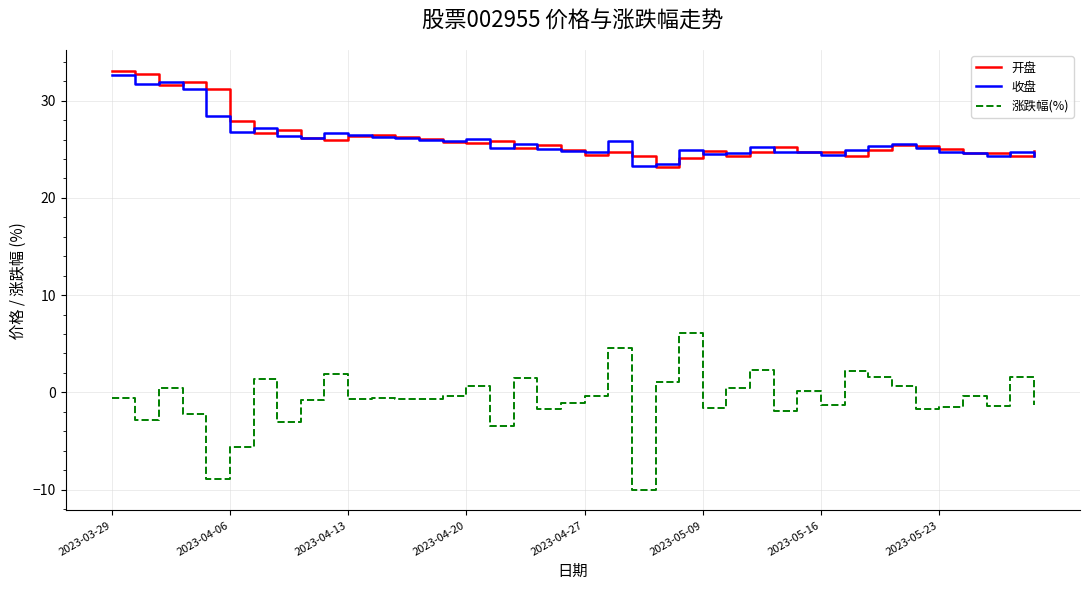

How many series are shown in this chart?

3